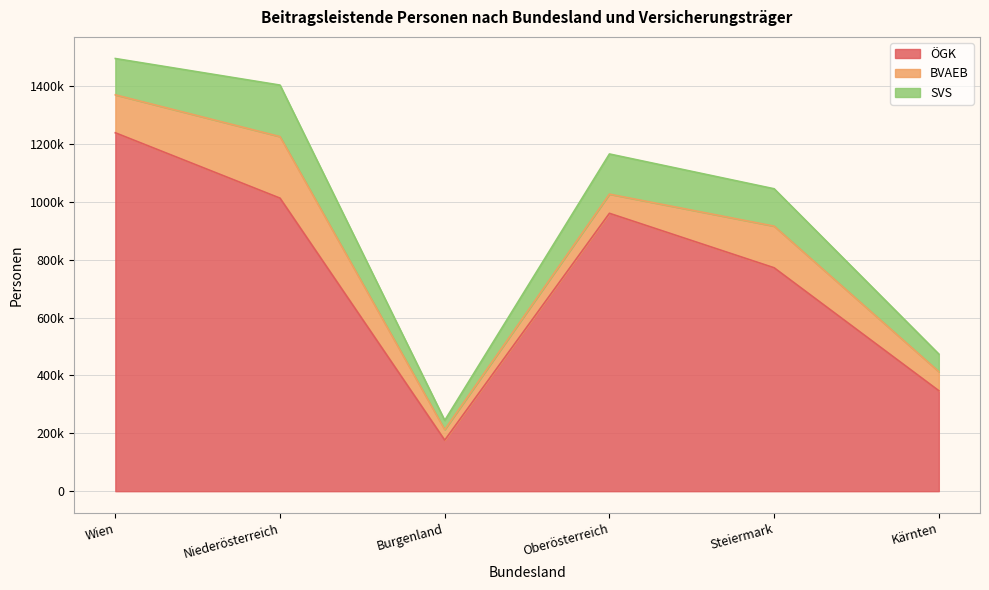

True or false: BVAEB and ÖGK intersect in this chart.

False